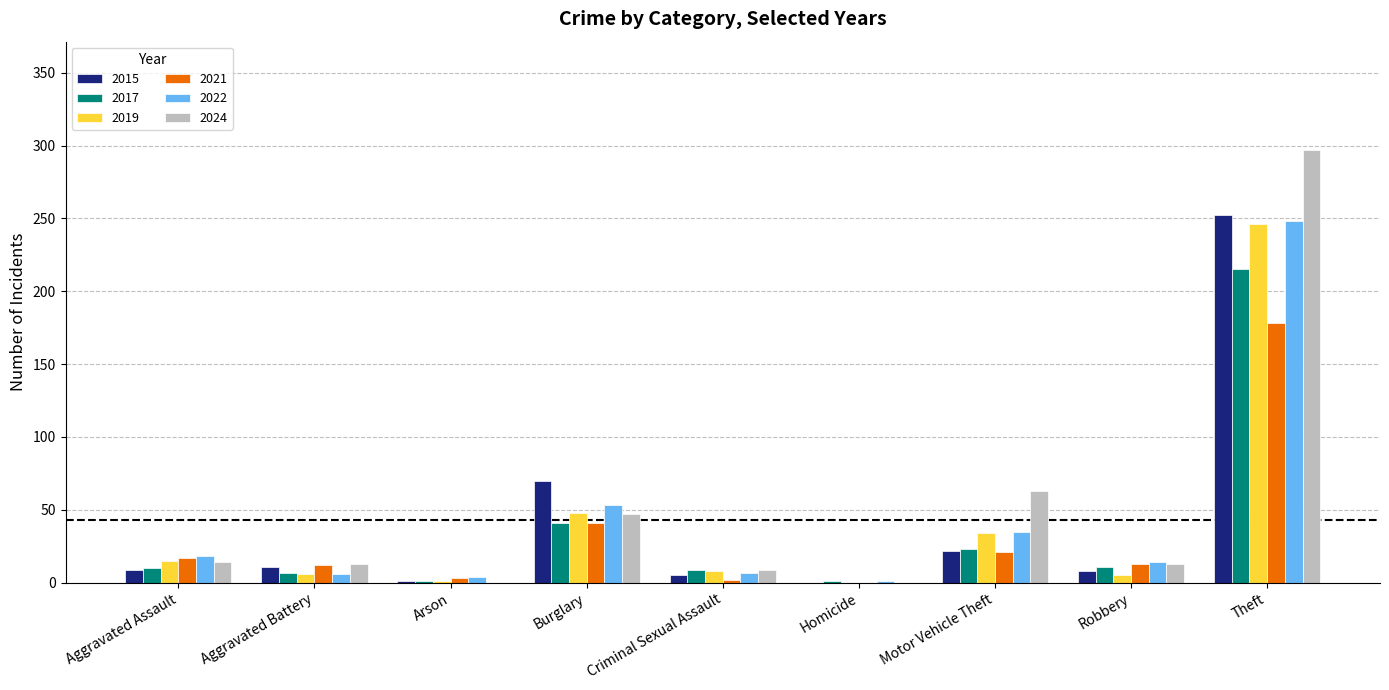

Where is 2024 nearest to the value 148?

Motor Vehicle Theft